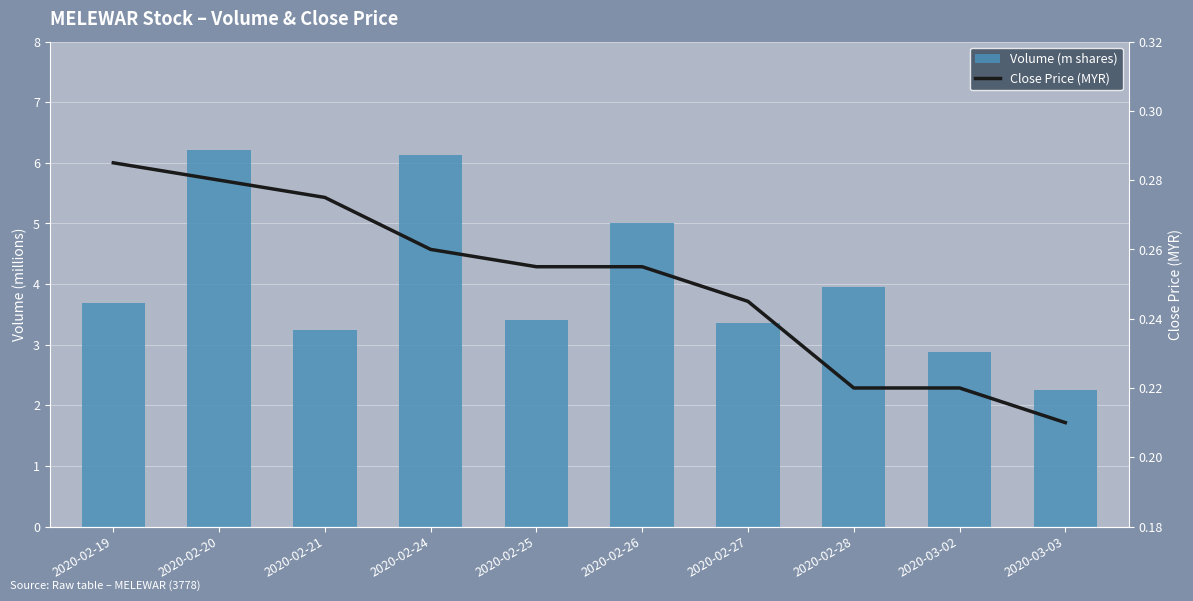

At which label does Volume (m) reach its minimum?

2020-03-03